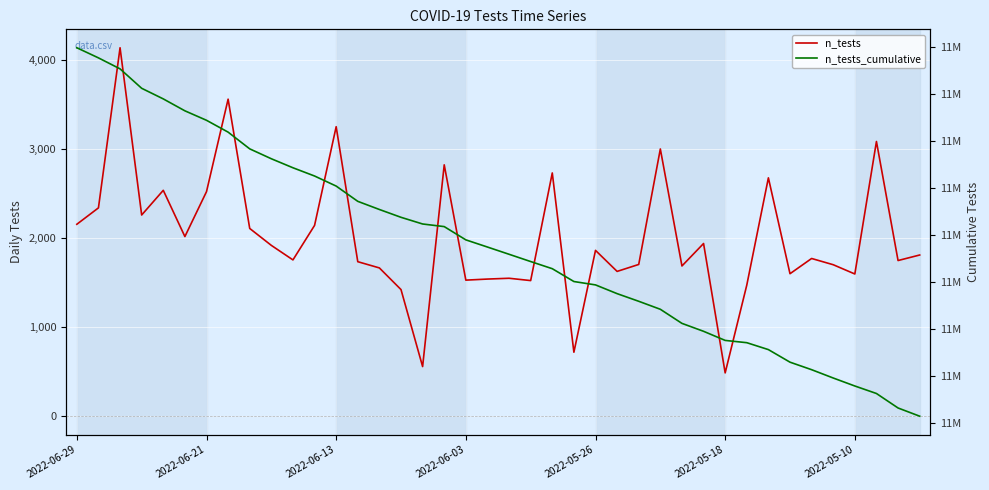

Between 35 and 28, which is larger?

35